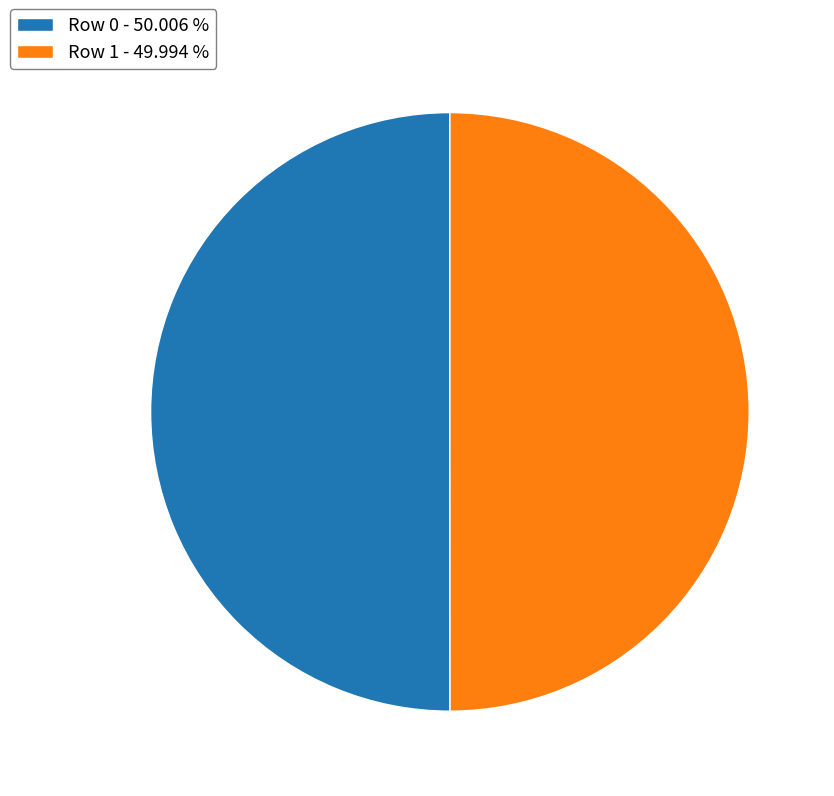

True or false: Row 1 accounts for 50% of the total.

True